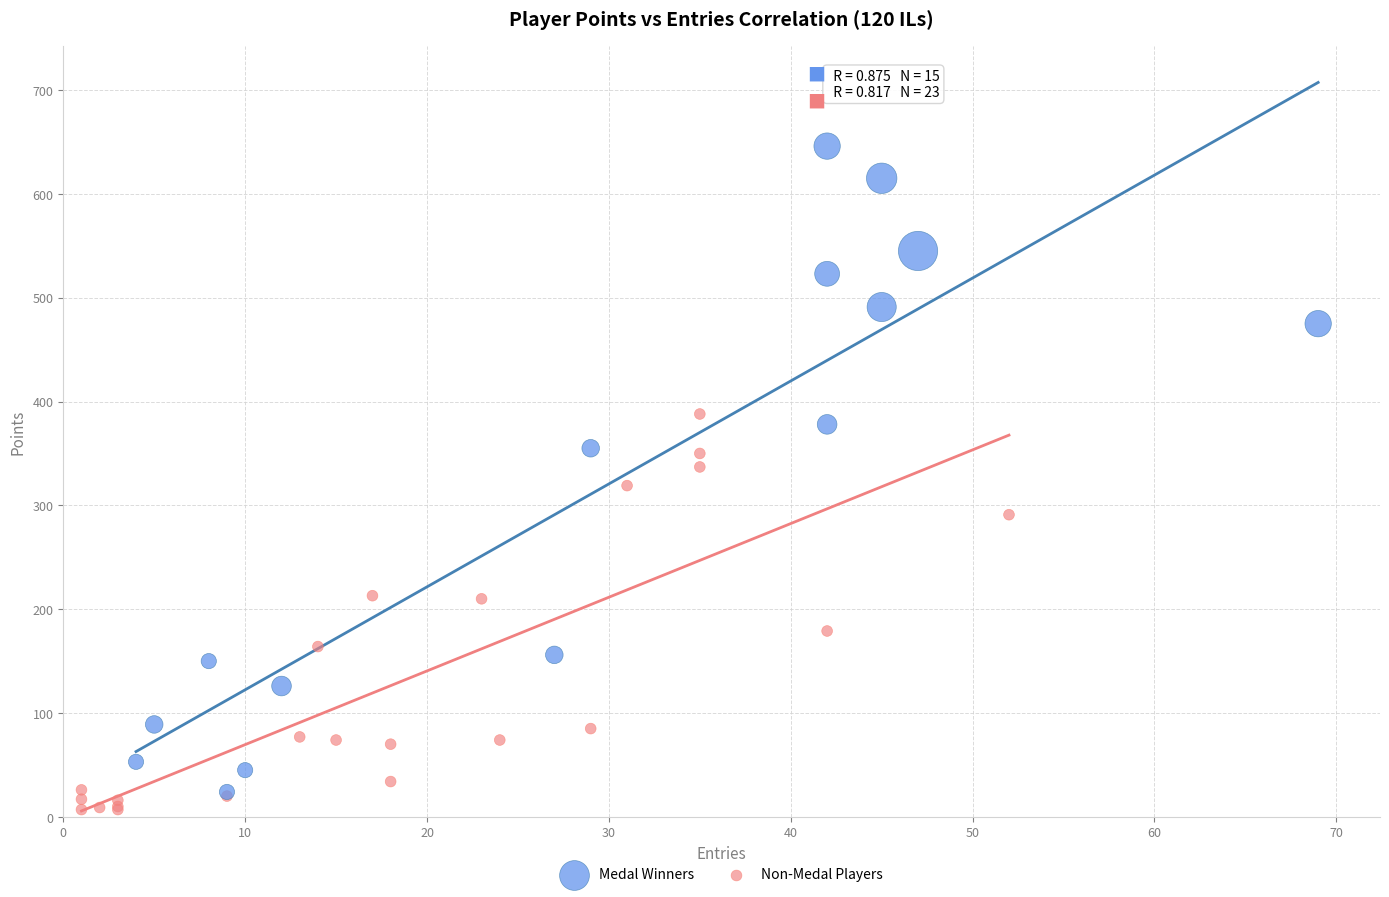

Which series has the largest Y range (max minus min)?

Medal Winners